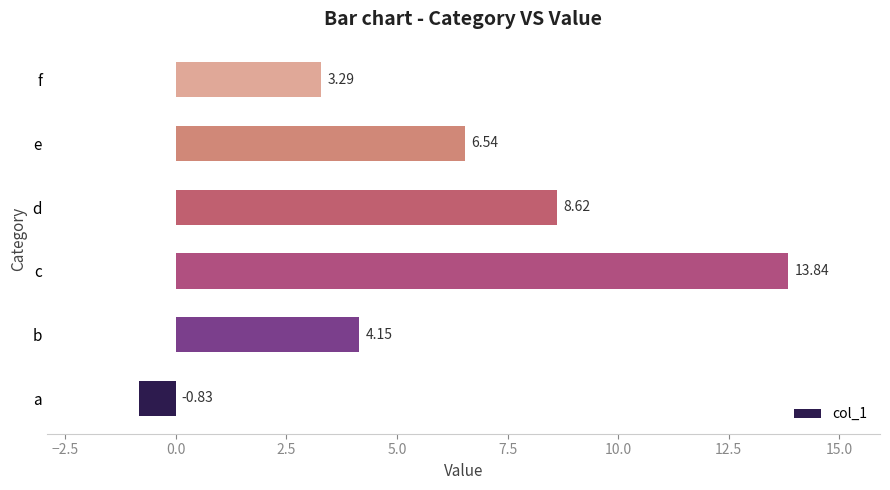

Approximately how many times larger is the value at b compared to c?

0.3